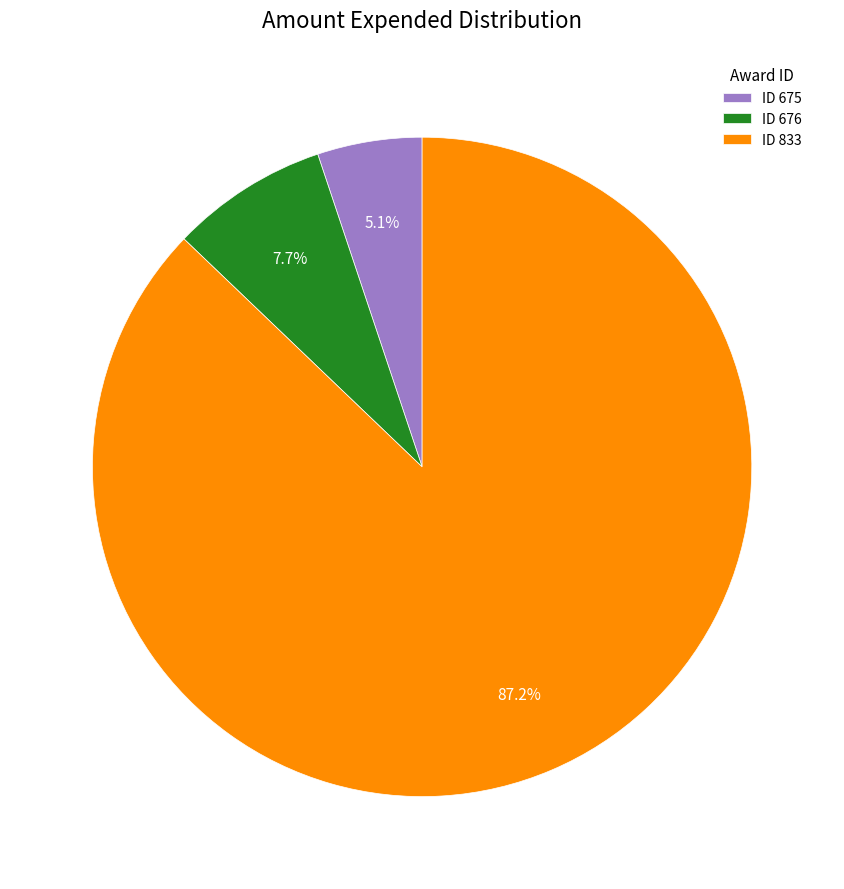

Which slice is the largest?

ID 833